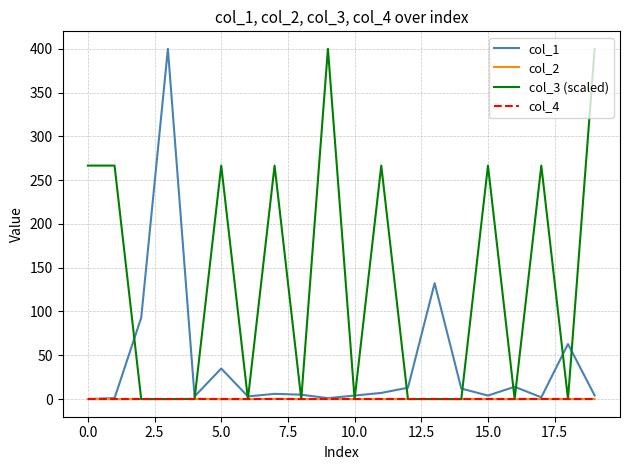

Which series has the largest total across all categories?

col_3 (scaled)